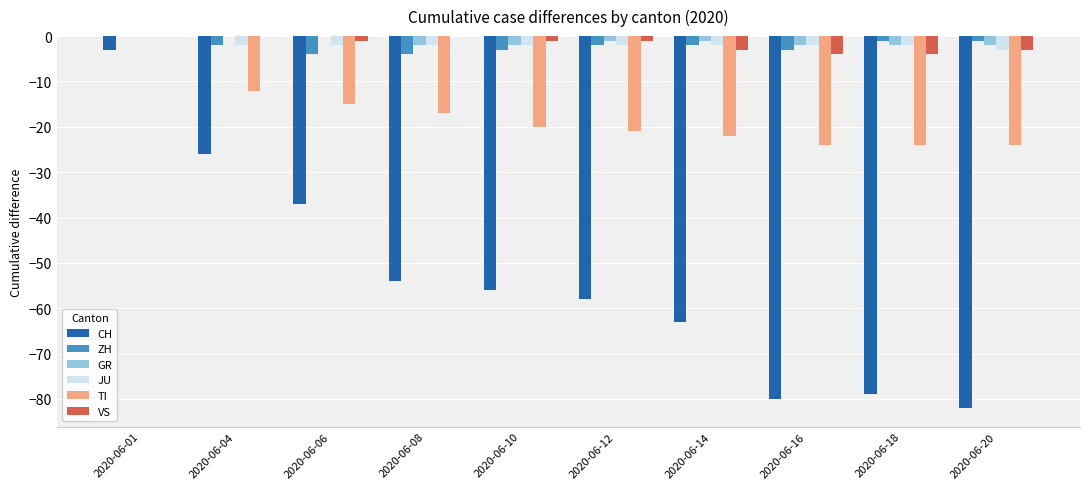

What is the difference between the GR values at 2020-06-10 and 2020-06-04?

2